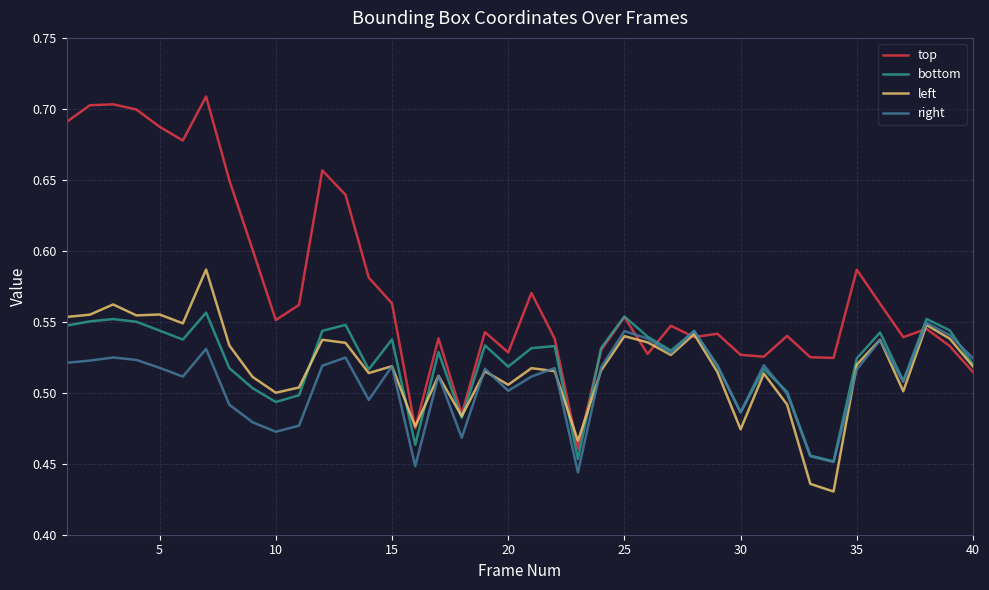

Which series has the widest spread of values?

top